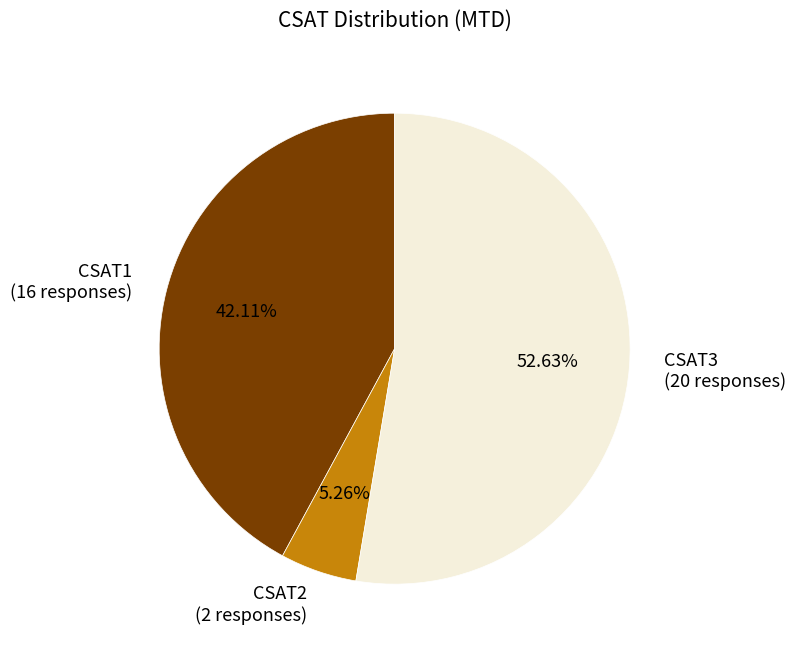

To the nearest percent, what is the combined percentage of CSAT1 and CSAT2?

47%